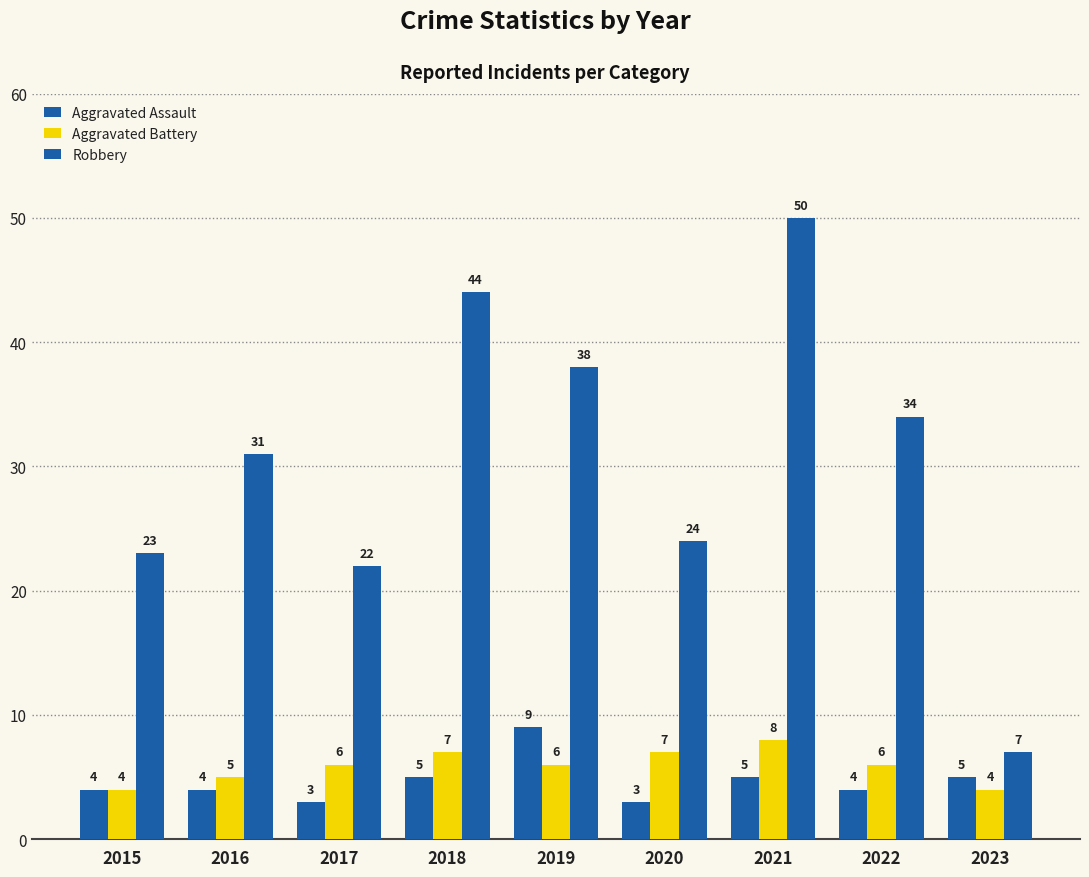

What is the average value of the Aggravated Assault series?

5